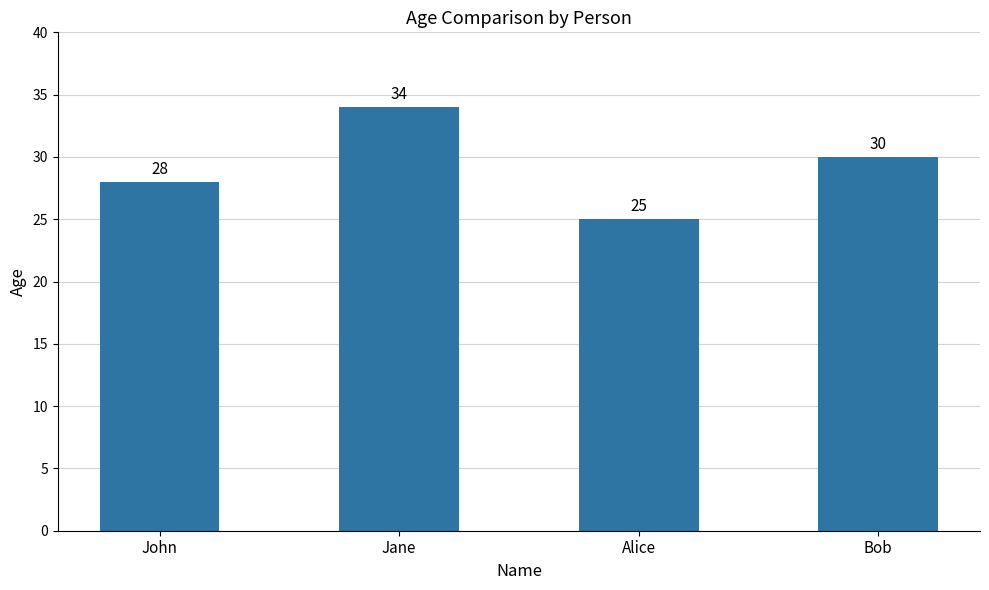

What is the minimum value shown in the chart?

25